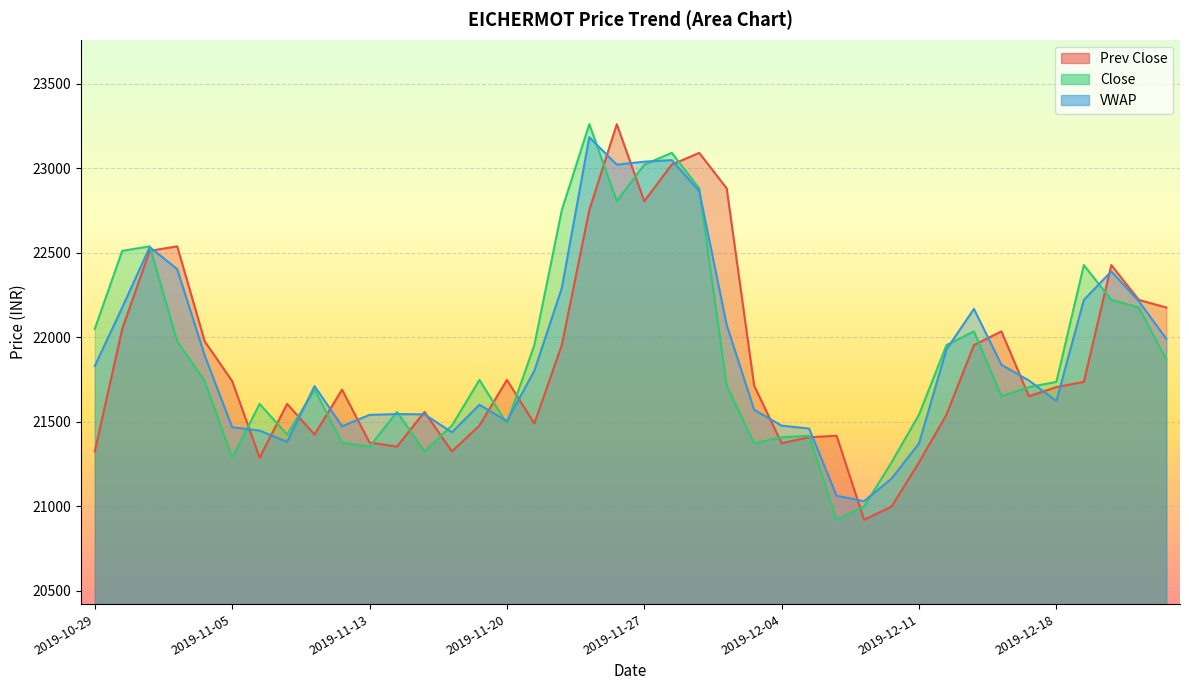

Which series has the widest spread of values?

Prev Close